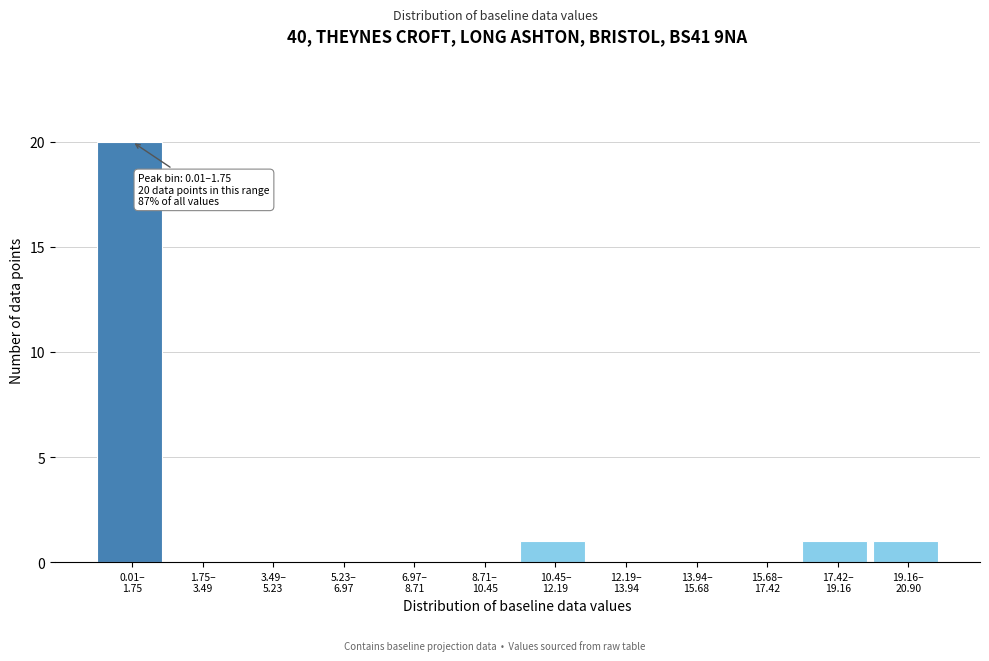

What is the greatest value displayed?

20